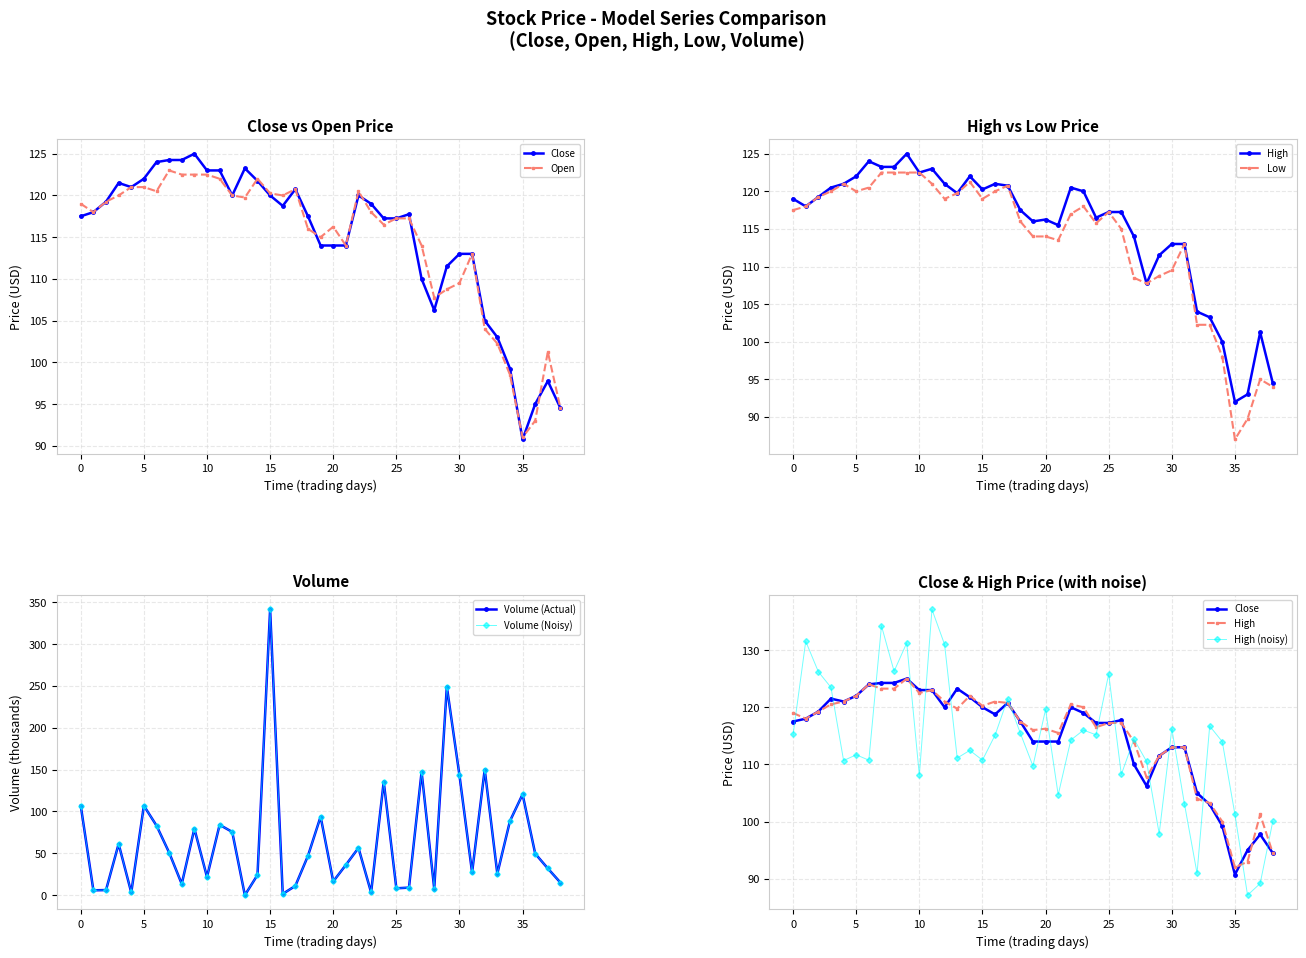

Is this an area chart (filled region under the line)?

No